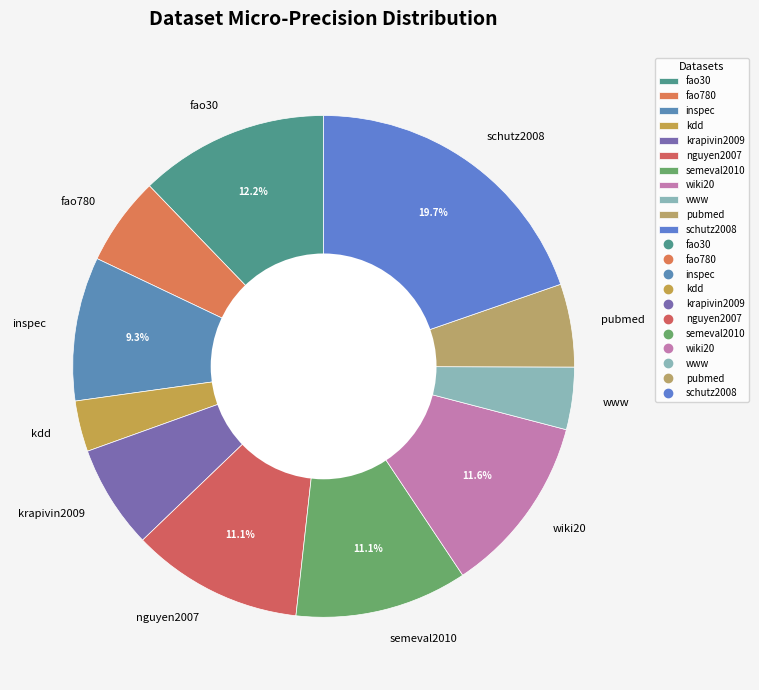

How many segments does this pie chart have?

11